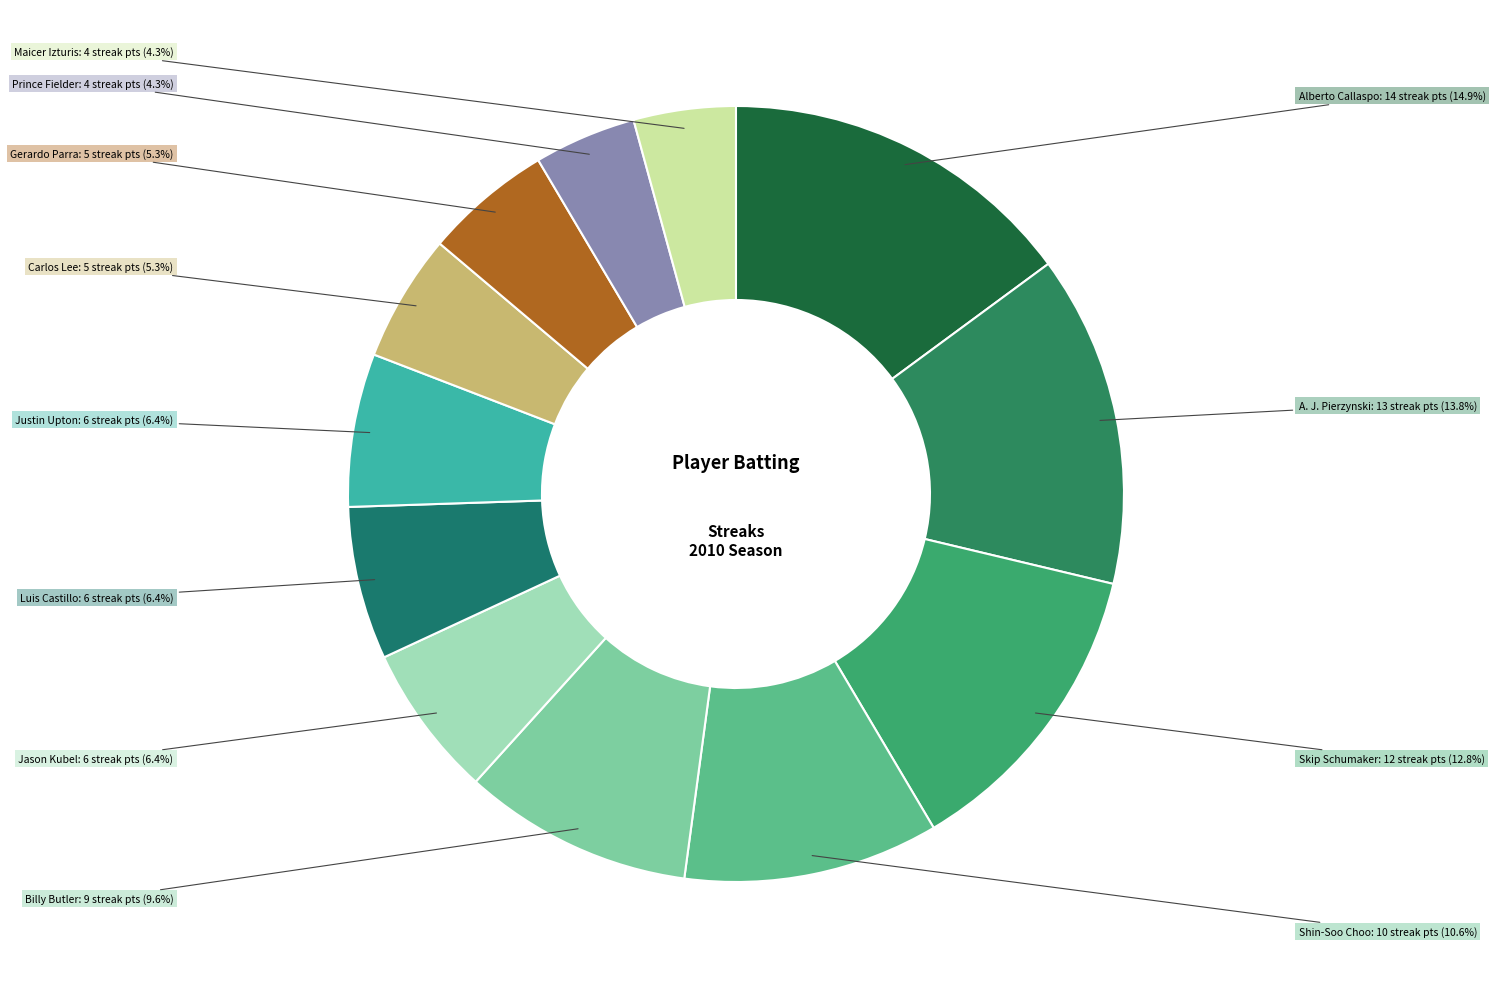

Is Skip Schumaker the majority of the pie?

No